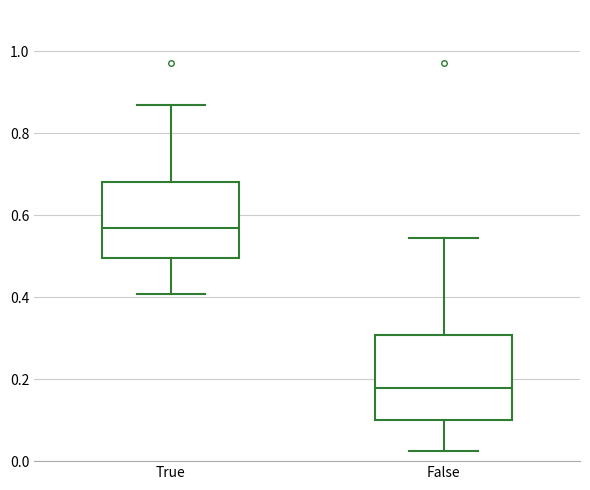

Where is the upper edge of the box for True on the y-axis? The values are not printed on the chart, so give them approximately, as read against the axis.

0.68